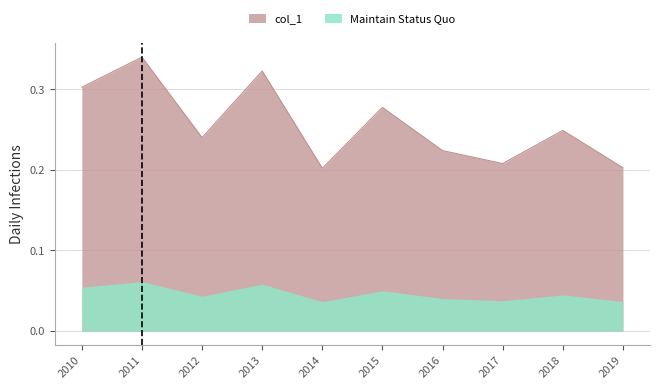

What is the smallest value displayed?

0.2